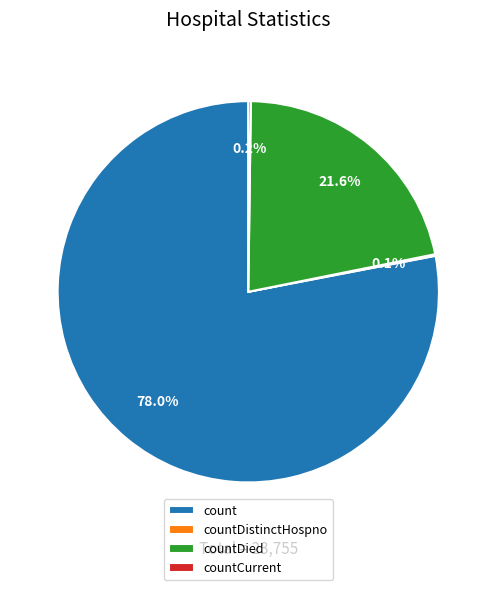

Which slice is the largest?

count